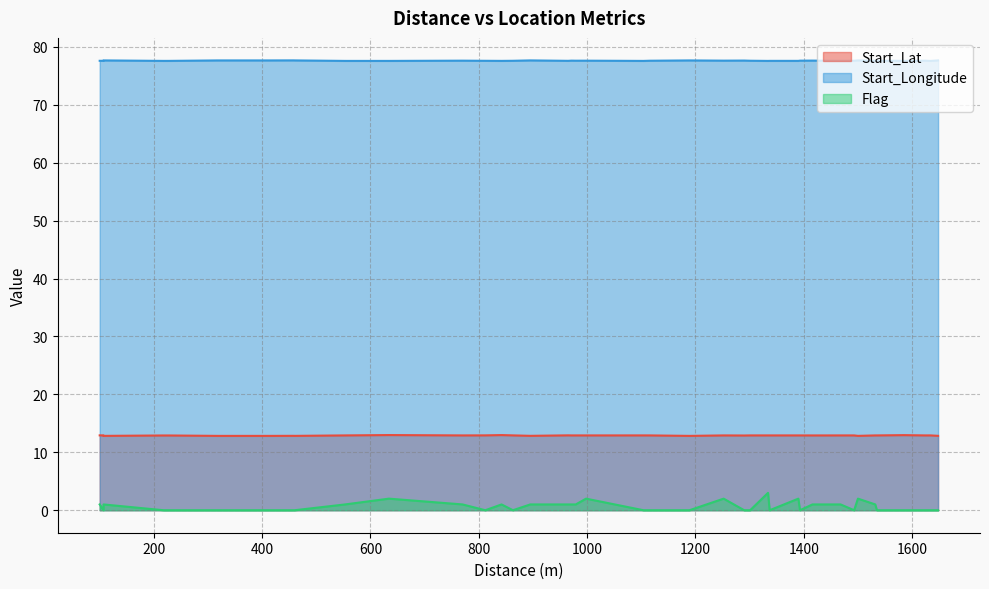

Which category has the lowest value across all series?

107